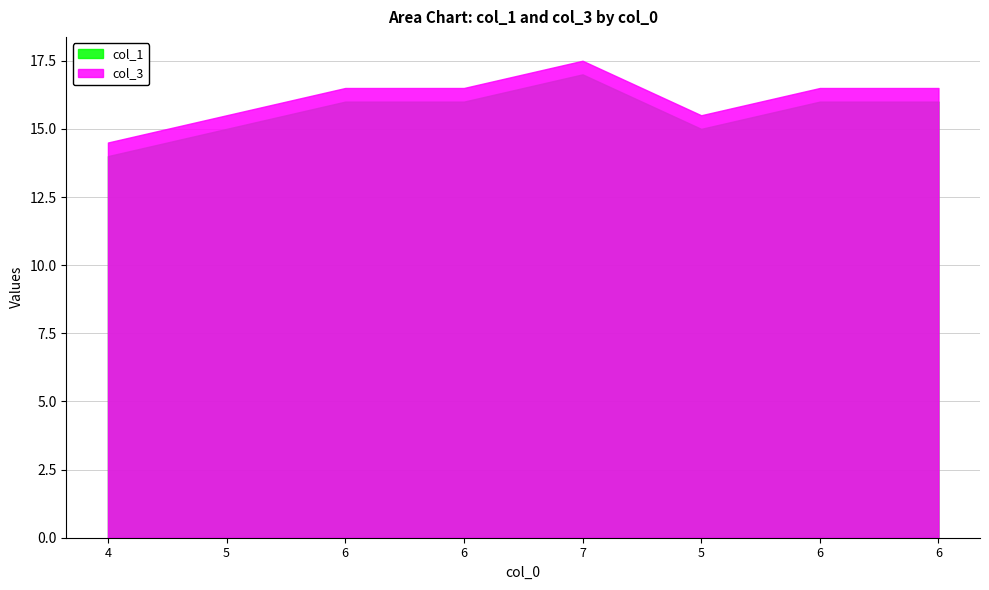

In col_1, how many points are lower than both neighbors (excluding endpoints)?

1